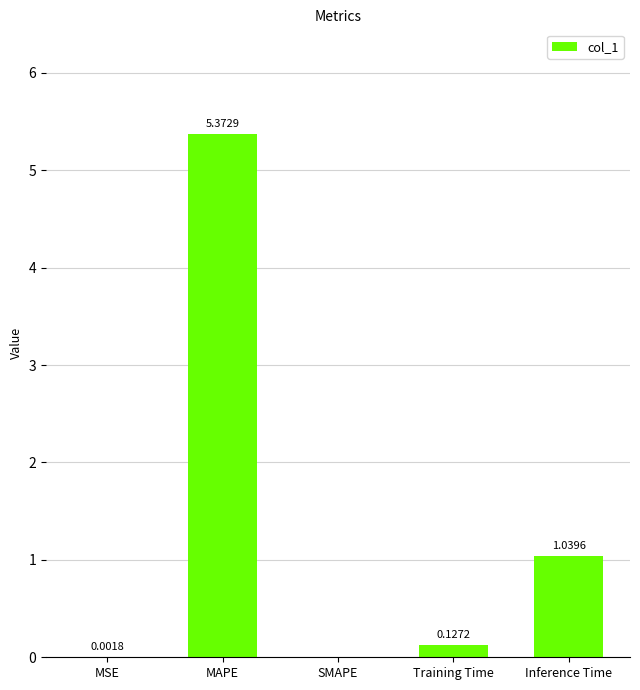

Which category has the highest value across all series?

MAPE